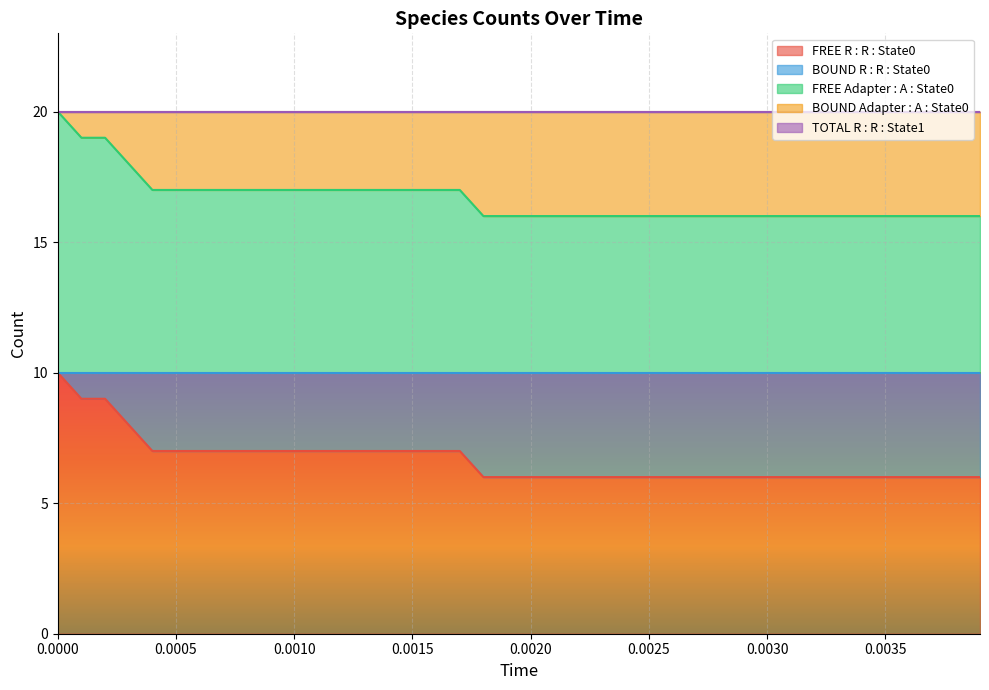

True or false: BOUND Adapter : A : State0 and TOTAL R : R : State1 intersect in this chart.

False